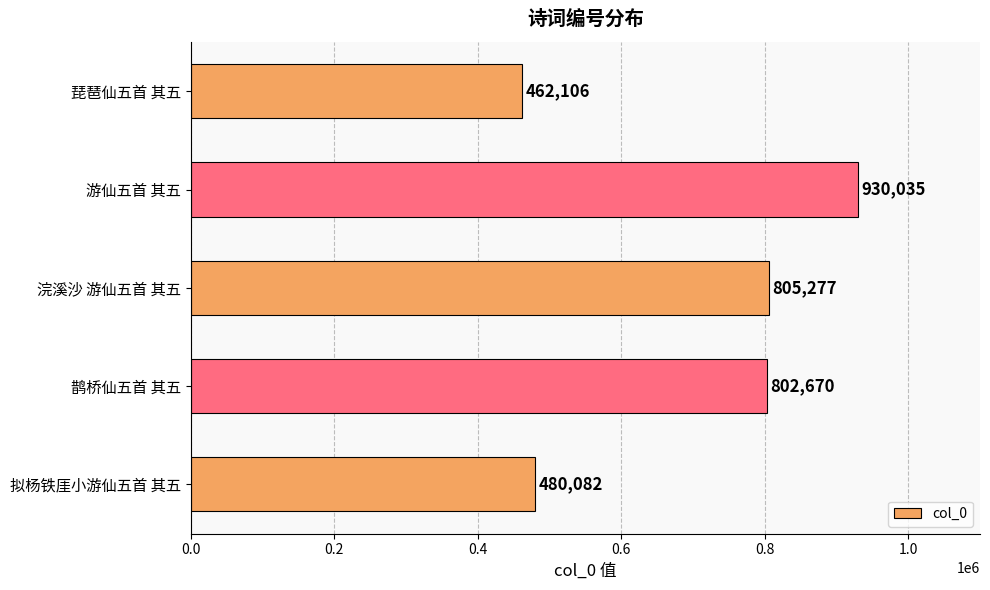

What is the ratio of the value at 游仙五首 其五 to the value at 琵琶仙五首 其五?

2.0